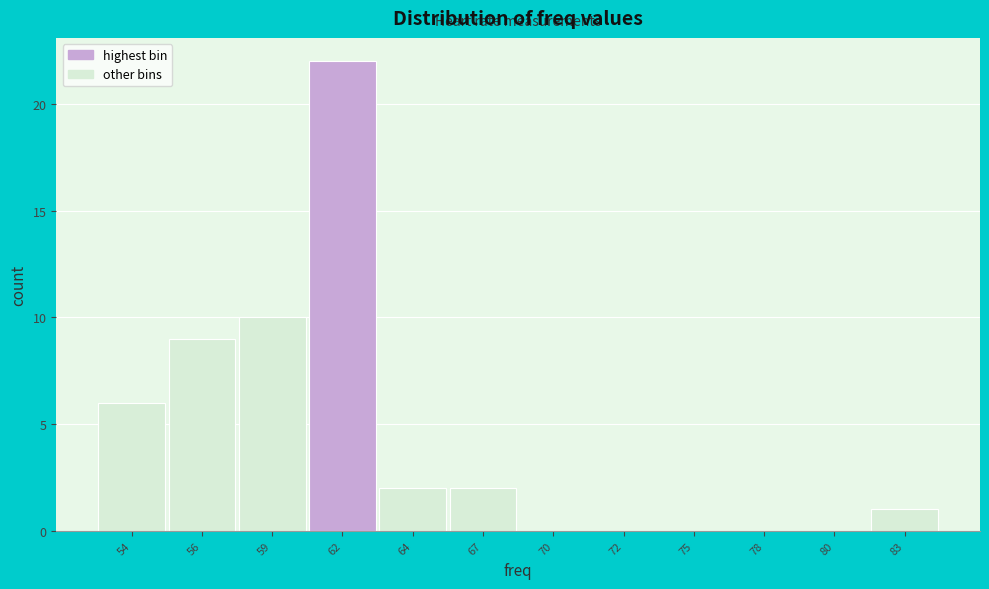

Reading left to right, what are all the values shown in this chart?

54=6	56=9	59=10	62=22	64=2	67=2	70=0	72=0	75=0	78=0	80=0	83=1